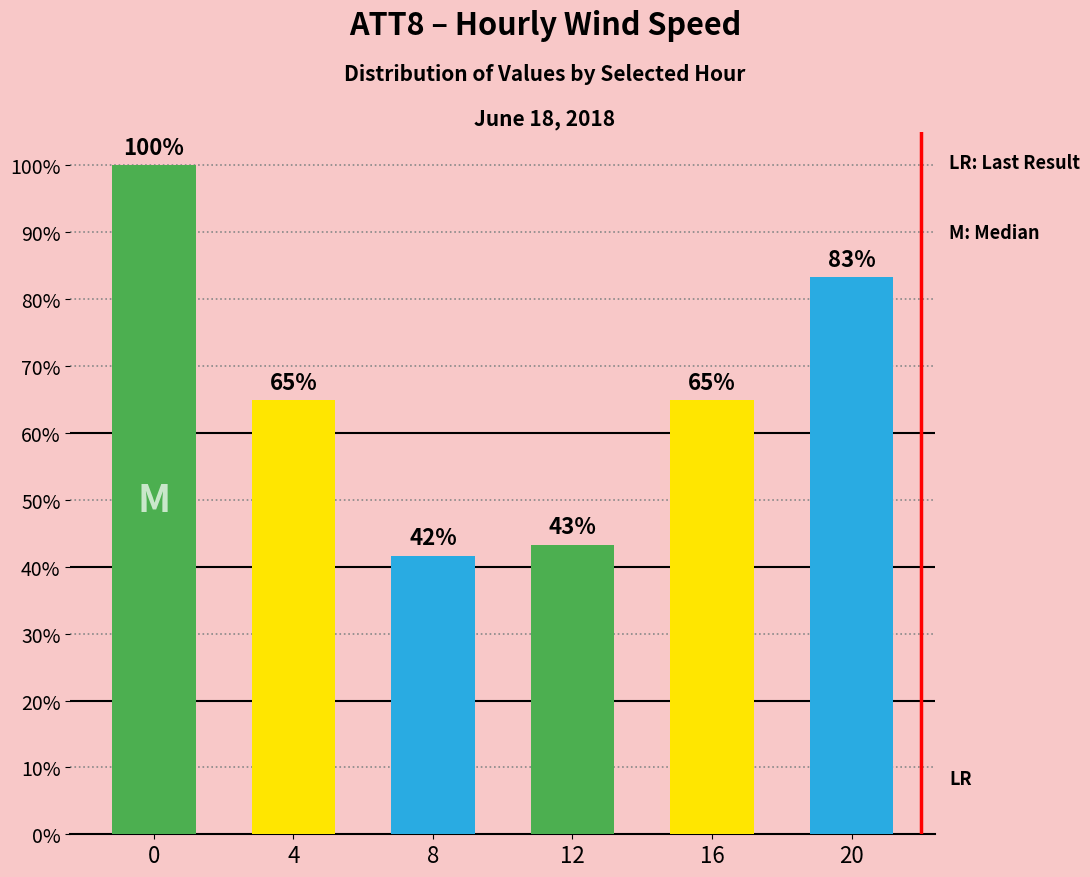

Reading right to left, list all the values displayed in this chart.

0.8	0.6	0.4	0.4	0.6	1.0